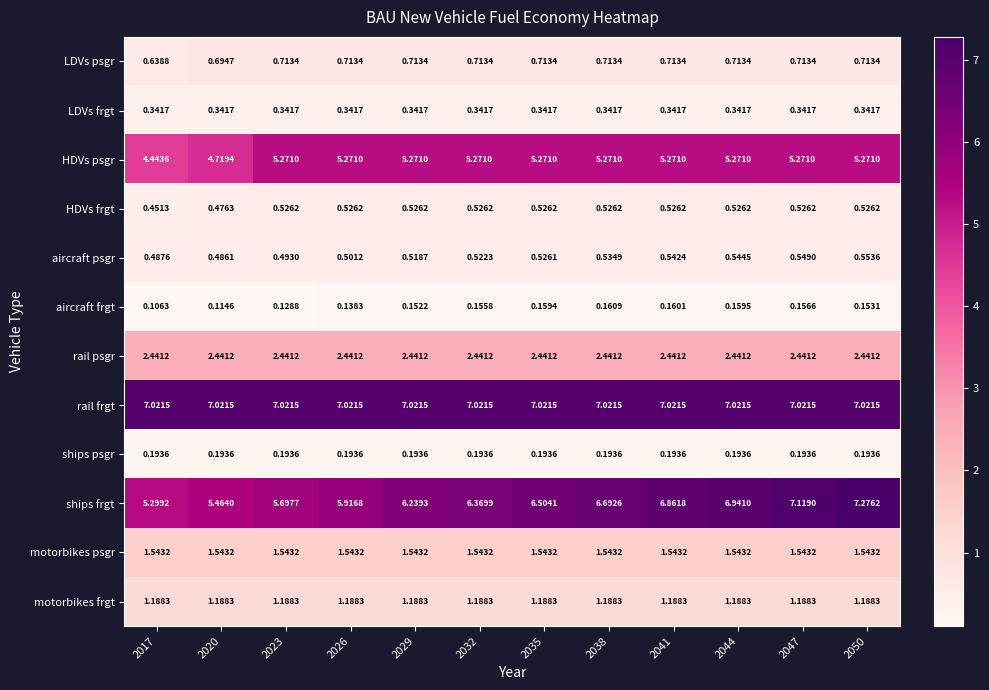

How many distinct data groups are displayed?

12